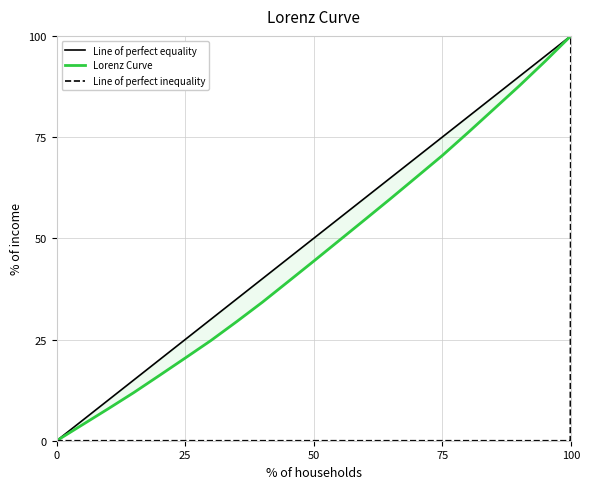

The value of Line of perfect equality at 25 is 25. True or false?

True